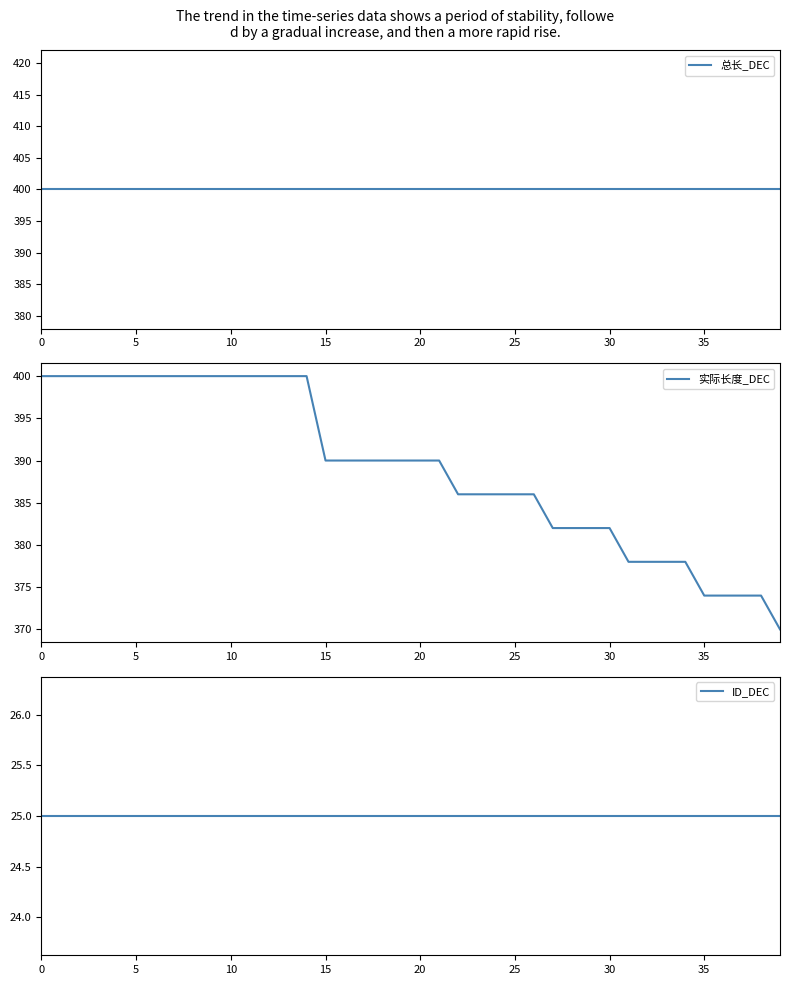

Rank the series by their maximum value, from highest to lowest.

总长_DEC, 实际长度_DEC, ID_DEC